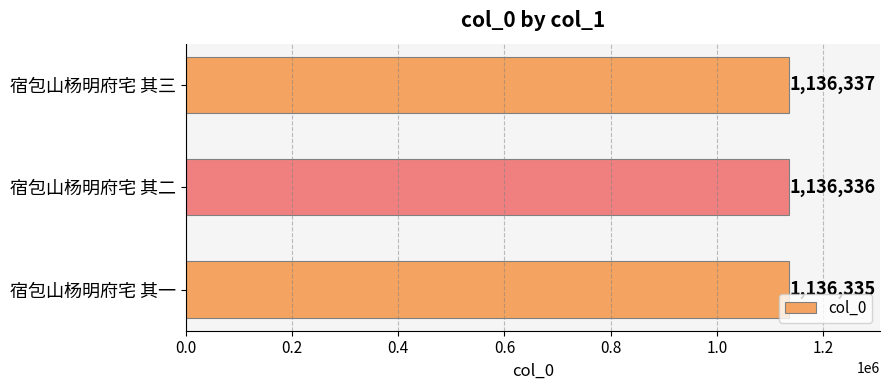

Is it true that the value at 宿包山杨明府宅 其一 is 532838?

False